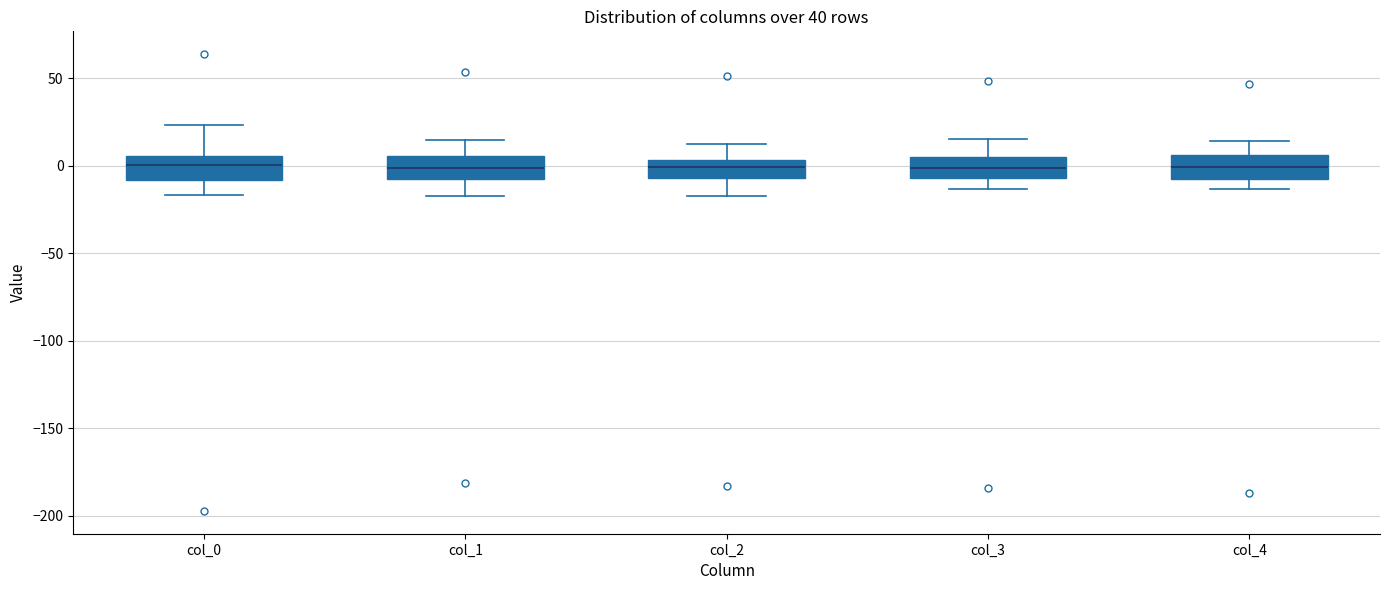

Where does the median line of the box for col_0 sit on the y-axis? The values are not printed on the chart, so give them approximately, as read against the axis.

0